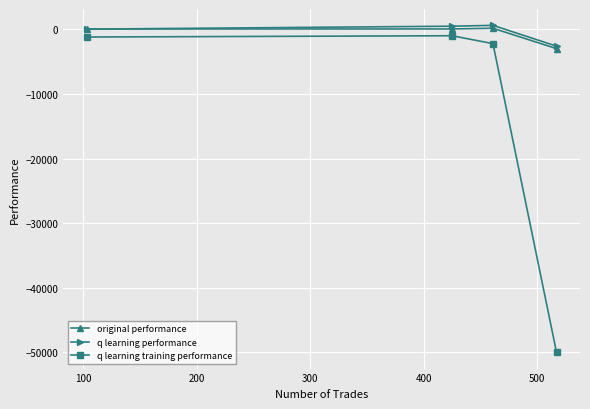

True or false: q learning training performance has more than 2 interior local peaks.

False